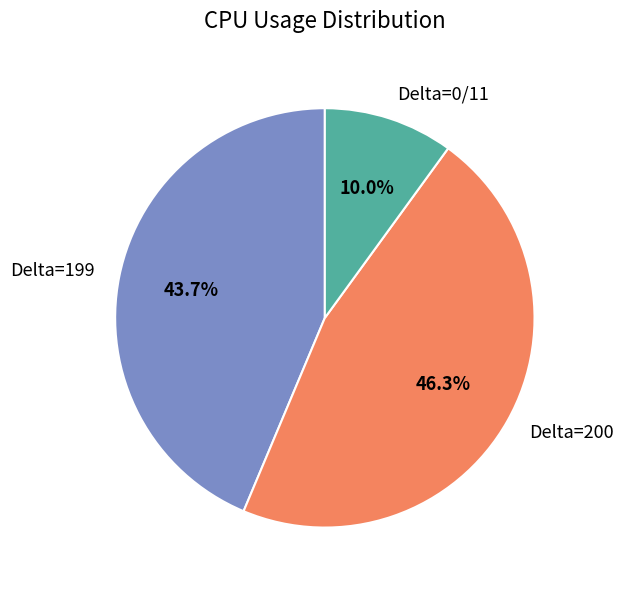

How many slices are in this pie chart?

3